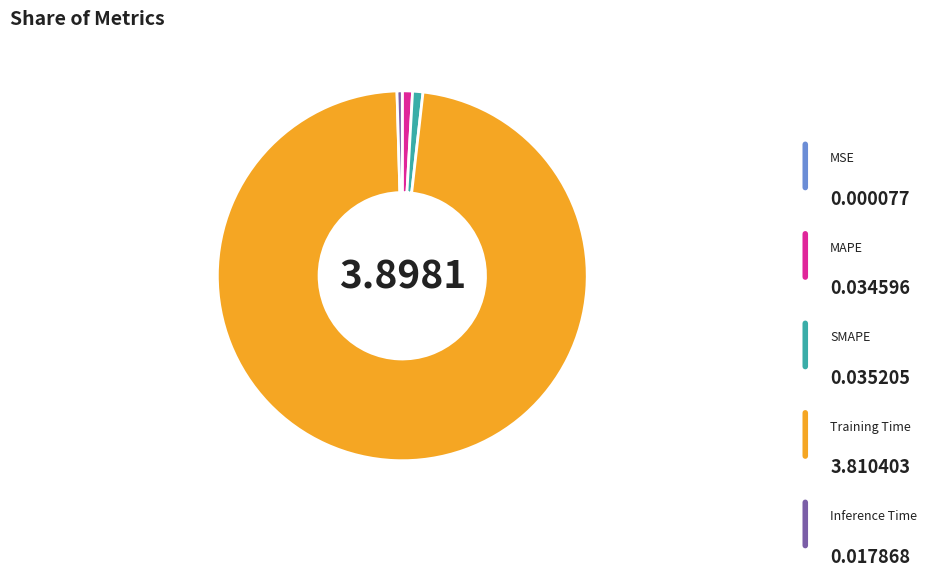

Is there any slice that represents more than half of the pie?

Yes